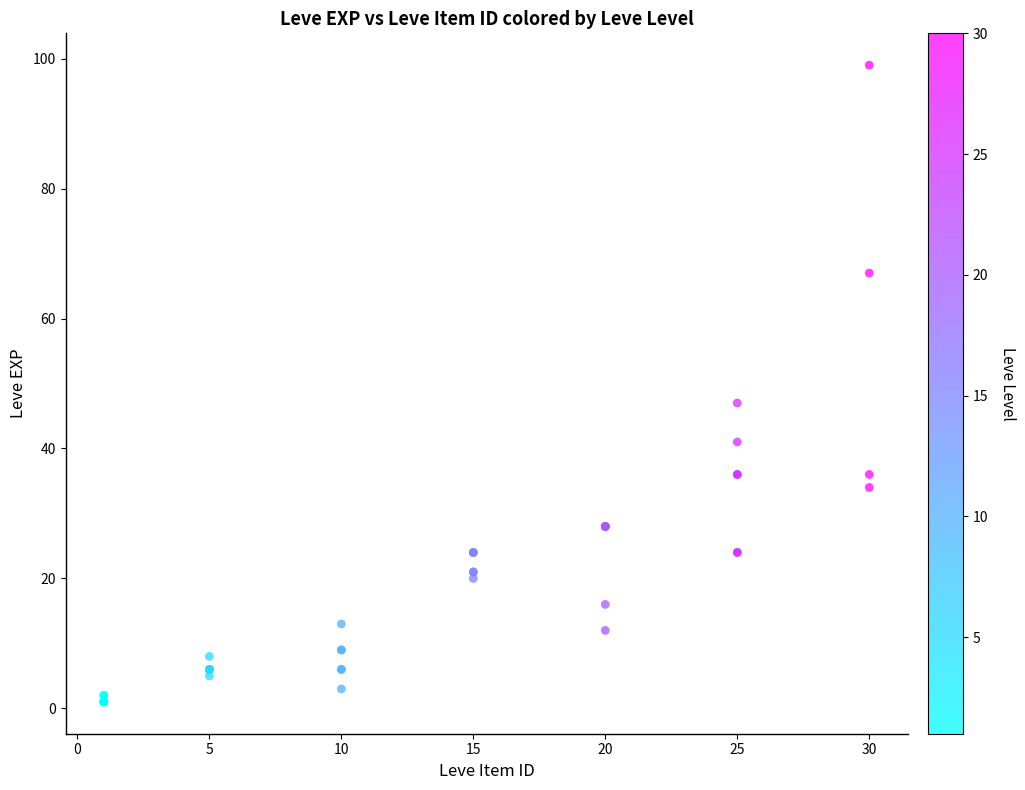

What Y value in the scatter plot is closest to 50?

47